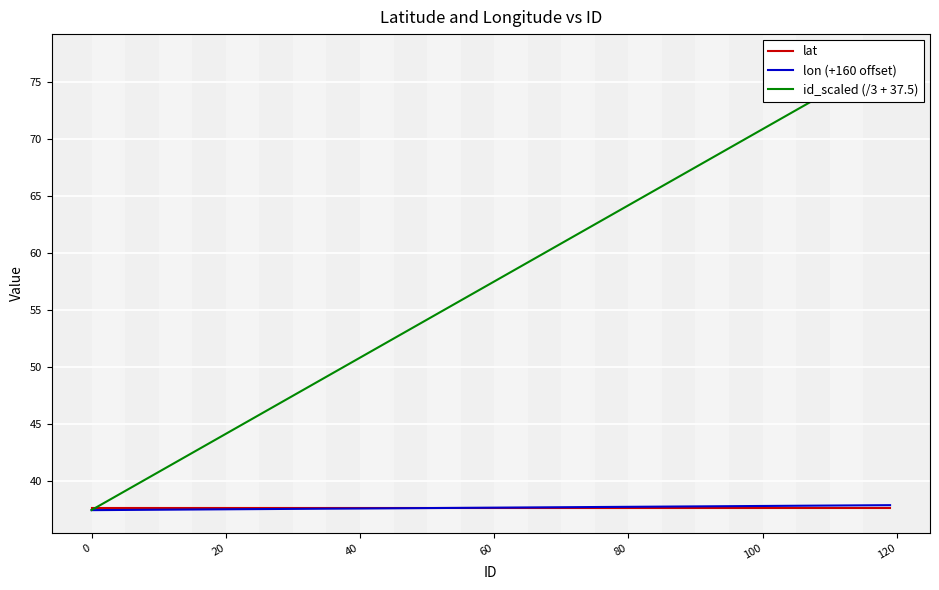

What is the highest value of the lat series?

37.7